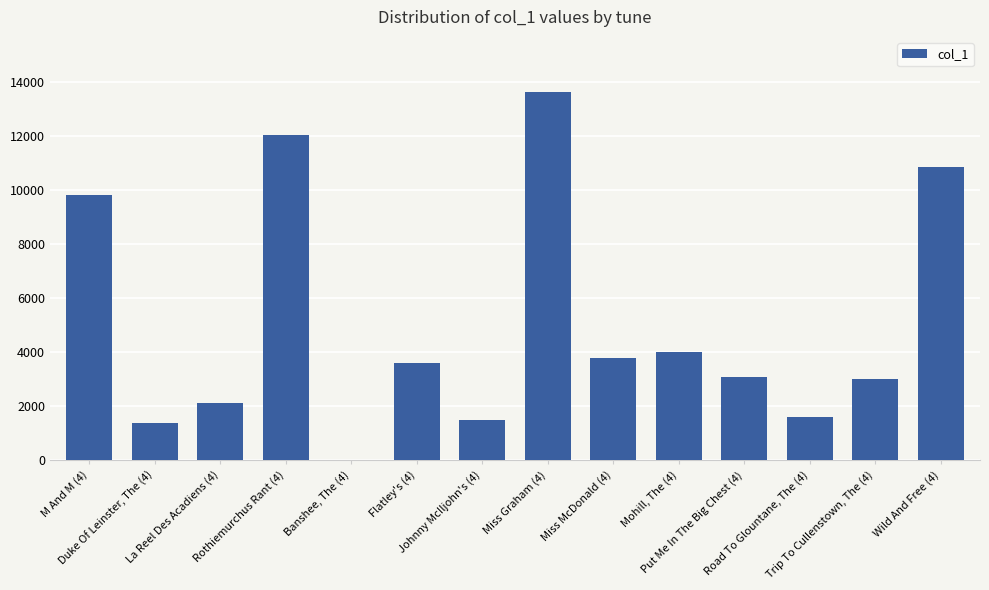

Between Banshee, The (4) and Miss Graham (4), which is larger?

Miss Graham (4)